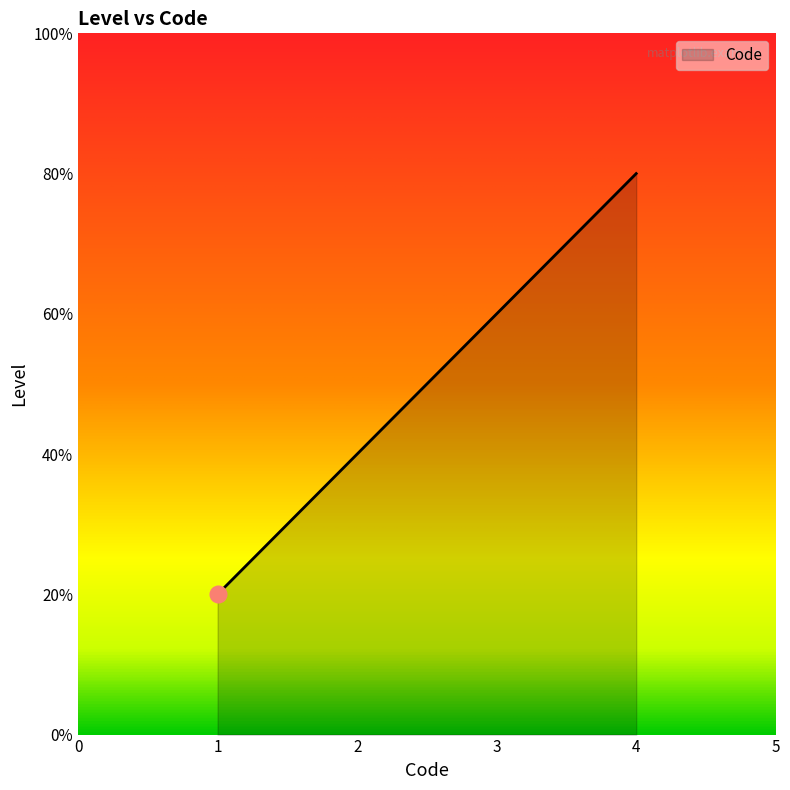

Does the chart have visible grid lines?

No